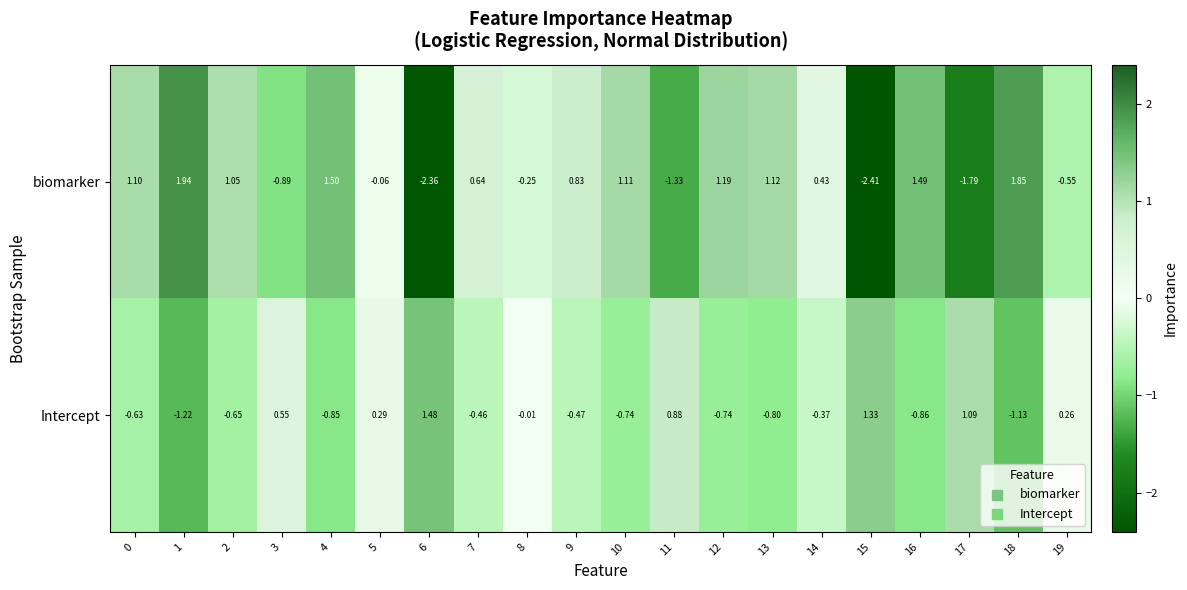

How many negative values does the biomarker series have?

8